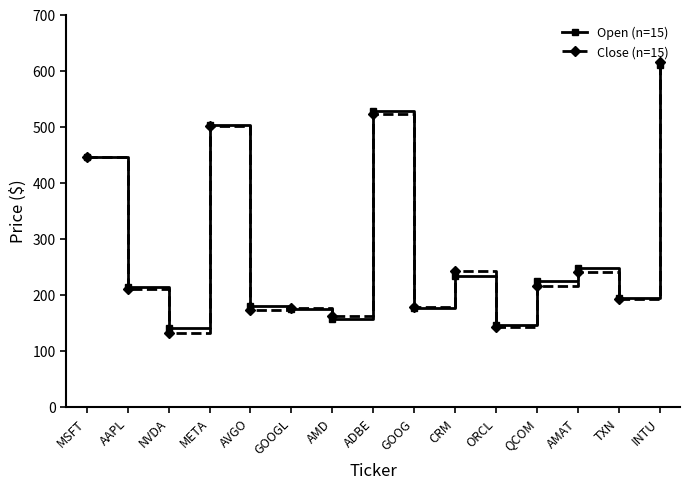

How many lines are shown in the chart?

2